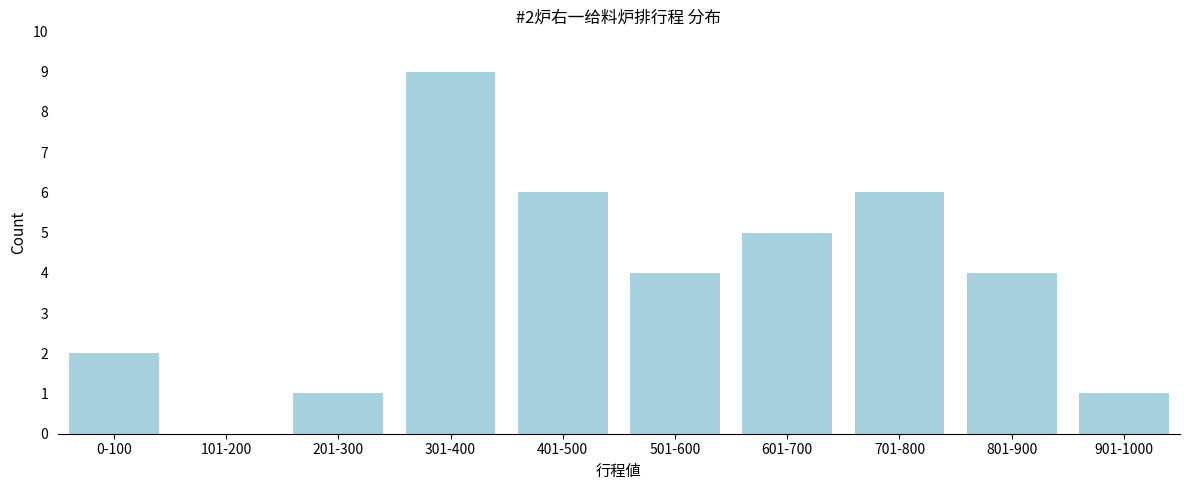

Reading left to right, what are all the values shown in this chart?

0-100=2	101-200=0	201-300=1	301-400=9	401-500=6	501-600=4	601-700=5	701-800=6	801-900=4	901-1000=1